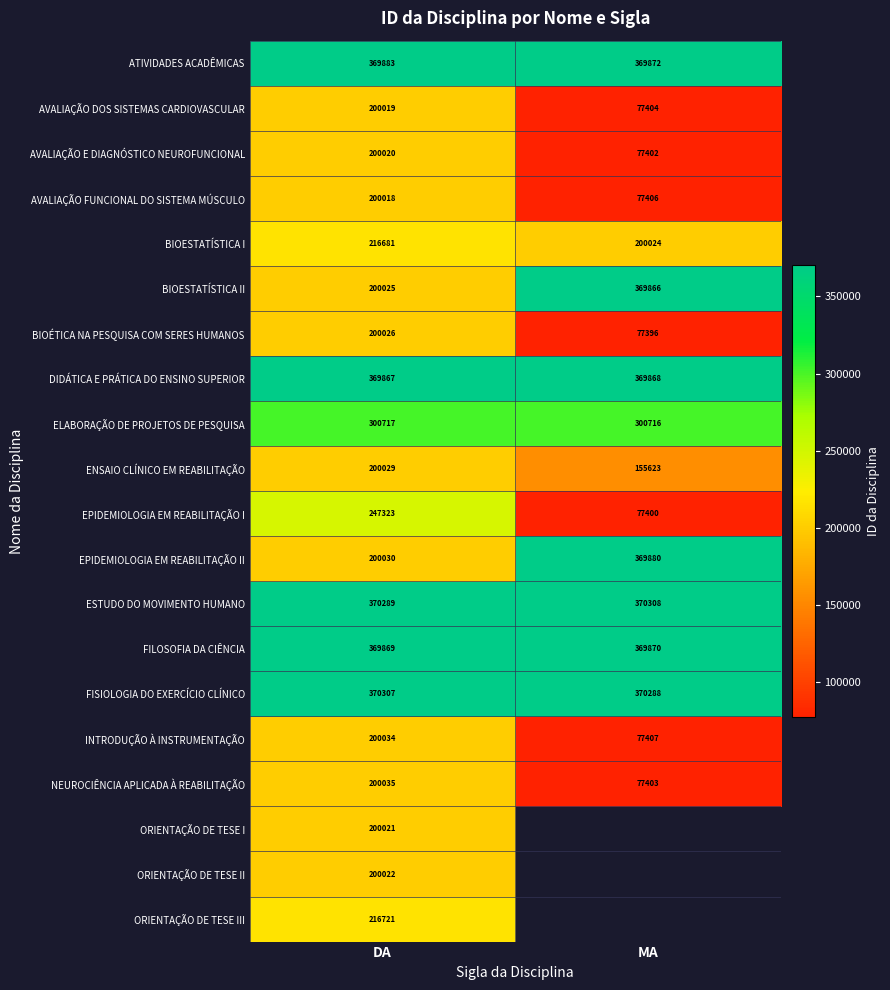

What is the minimum value shown in the chart?

77396.0